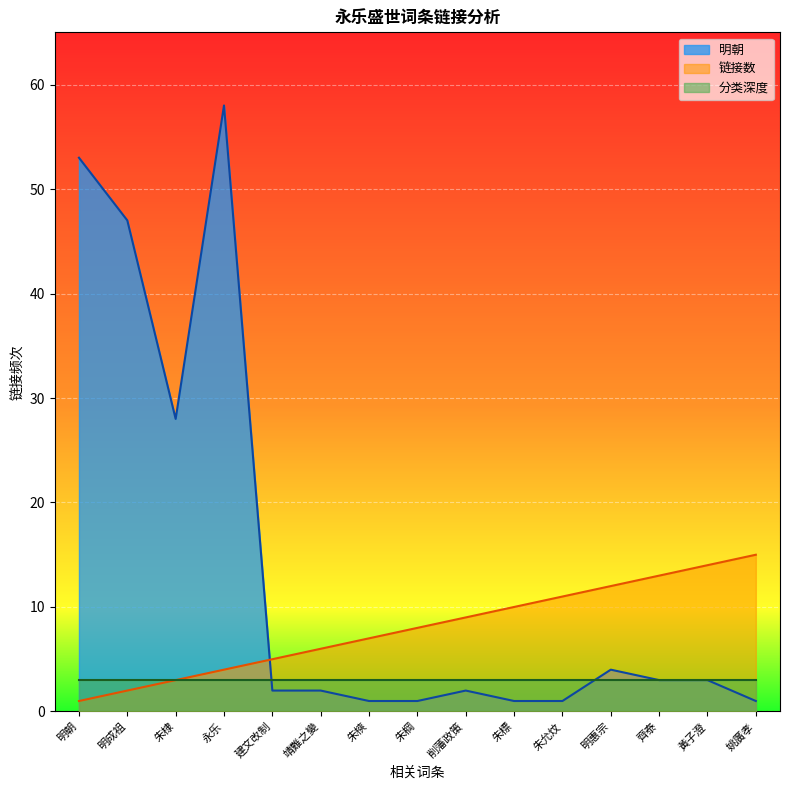

Which series changed the most between 明成祖 and 明惠宗?

明朝